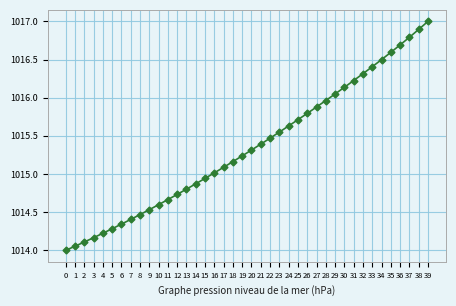

True or false: the data shows 1014.5 at 9.

True